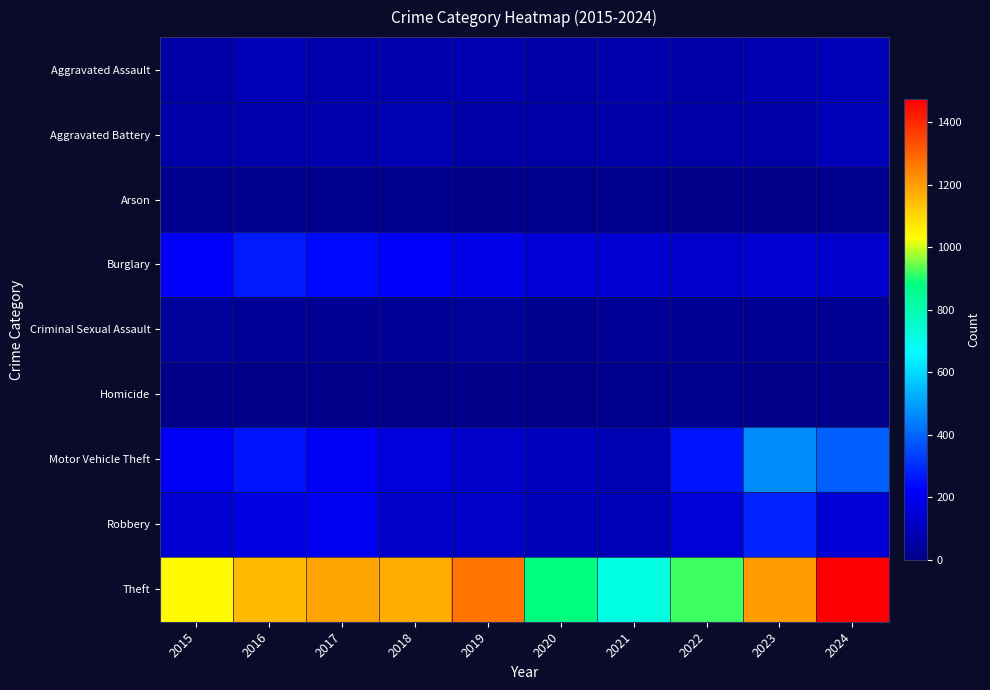

Rank the series by their maximum value, from highest to lowest.

Theft, Motor Vehicle Theft, Robbery, Burglary, Aggravated Battery, Aggravated Assault, Criminal Sexual Assault, Arson, Homicide